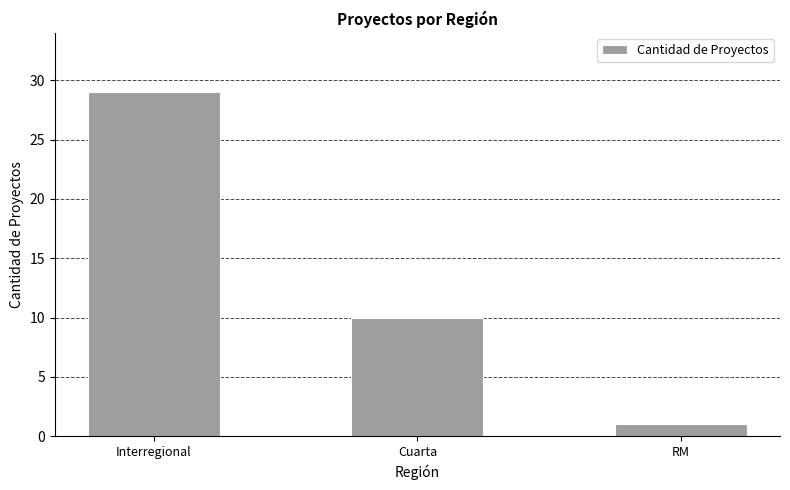

The chart shows a value of 1 at RM. True or false?

True